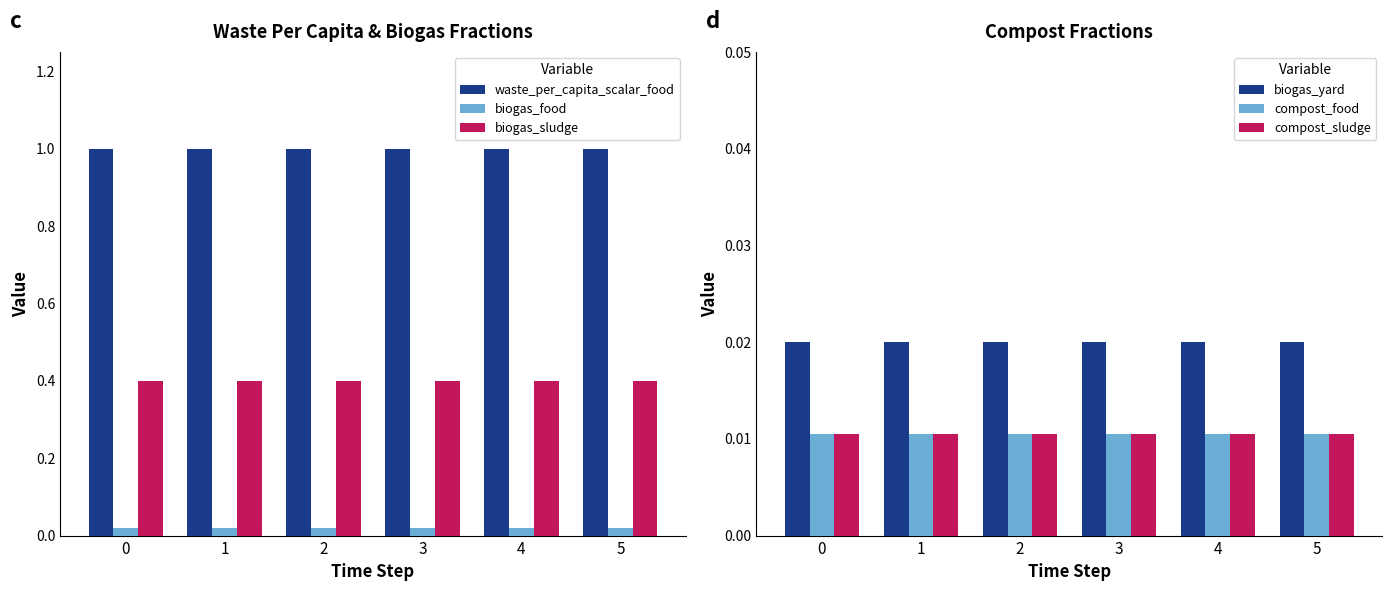

Rank the series by their maximum value, from lowest to highest.

frac_waso_compost_food, frac_waso_compost_sludge, frac_waso_biogas_food, frac_waso_biogas_yard, frac_waso_biogas_sludge, factor_waso_waste_per_capita_scalar_food